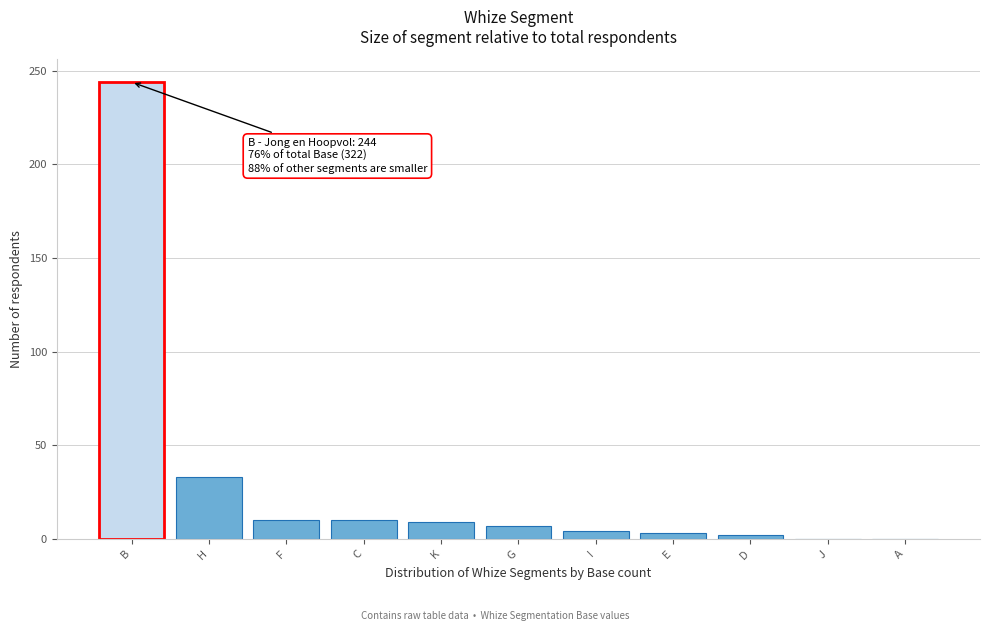

The value at B is 166. True or false?

False